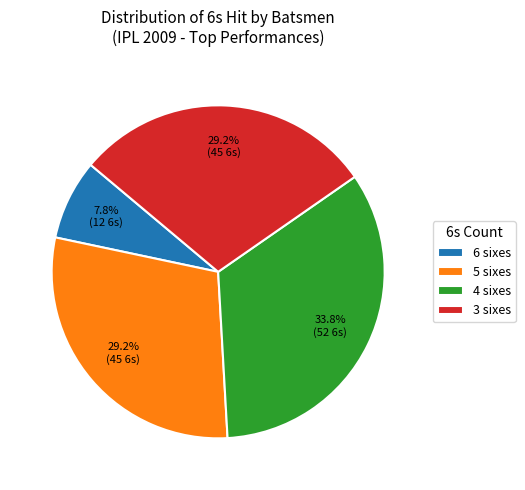

Which category has the biggest portion of the pie?

4 sixes